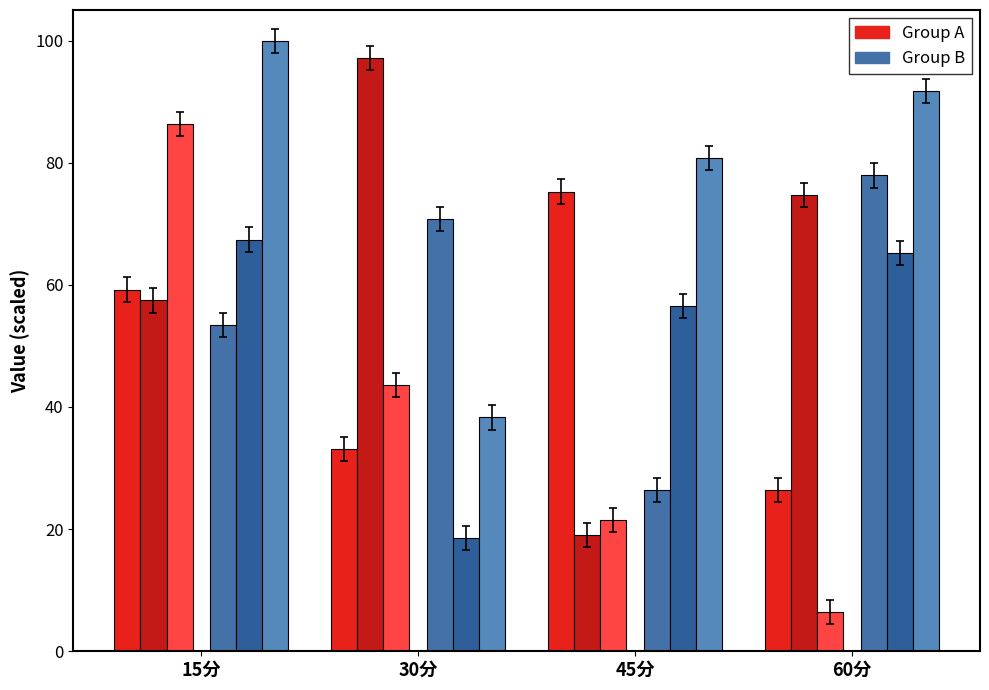

How many data points does each series have?

4